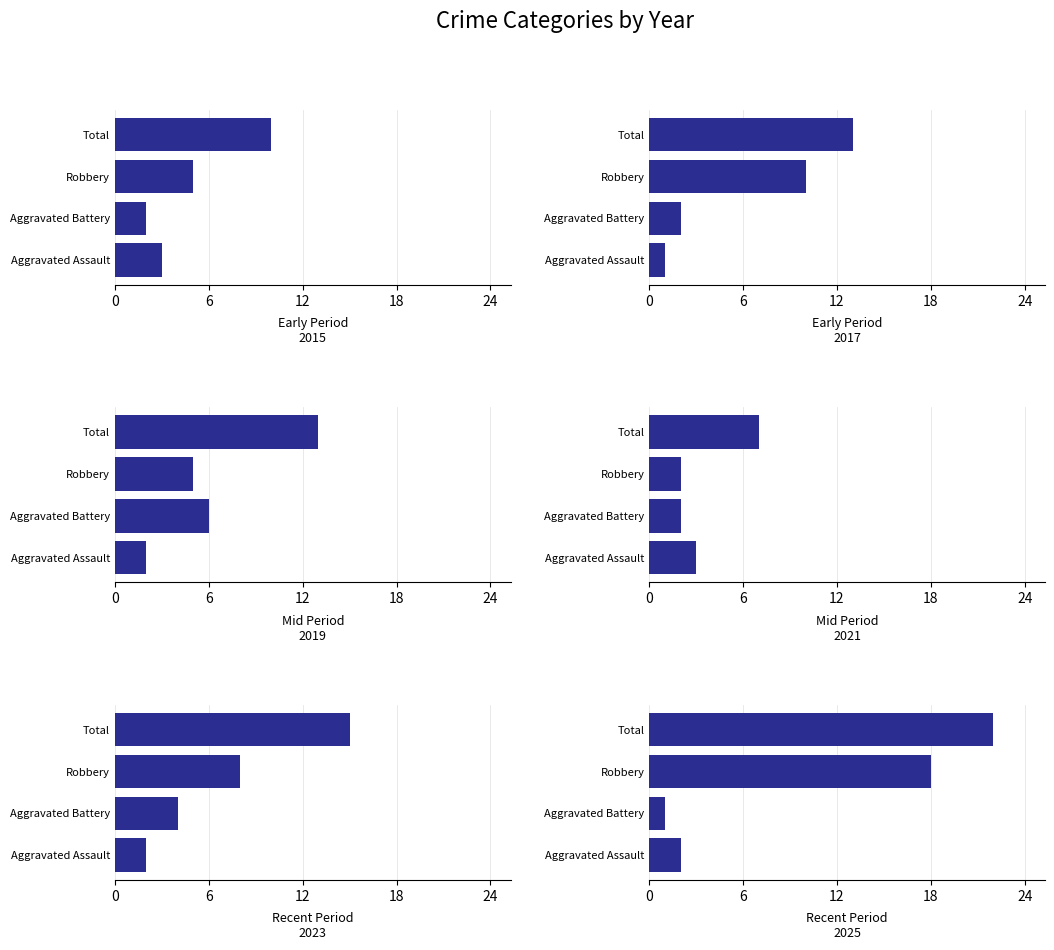

How many bars are there in total?

24